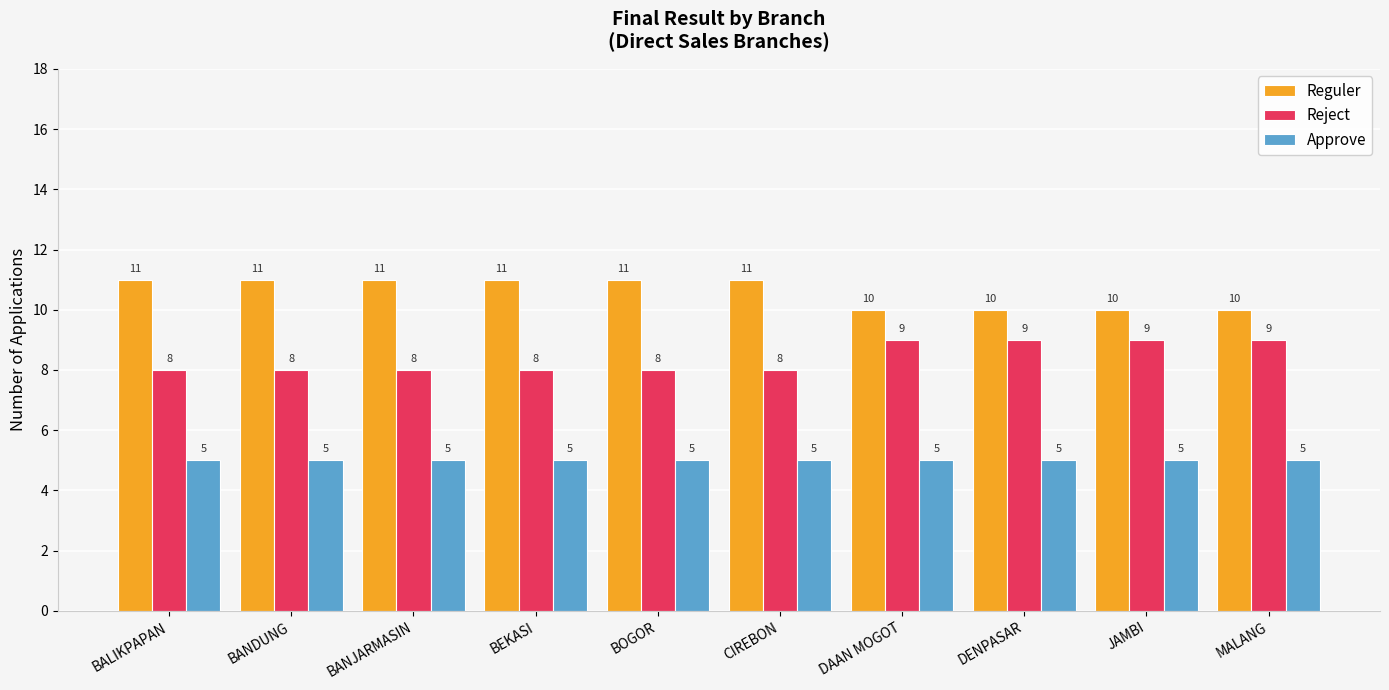

What is the label of the 4th bar from the left?

BEKASI